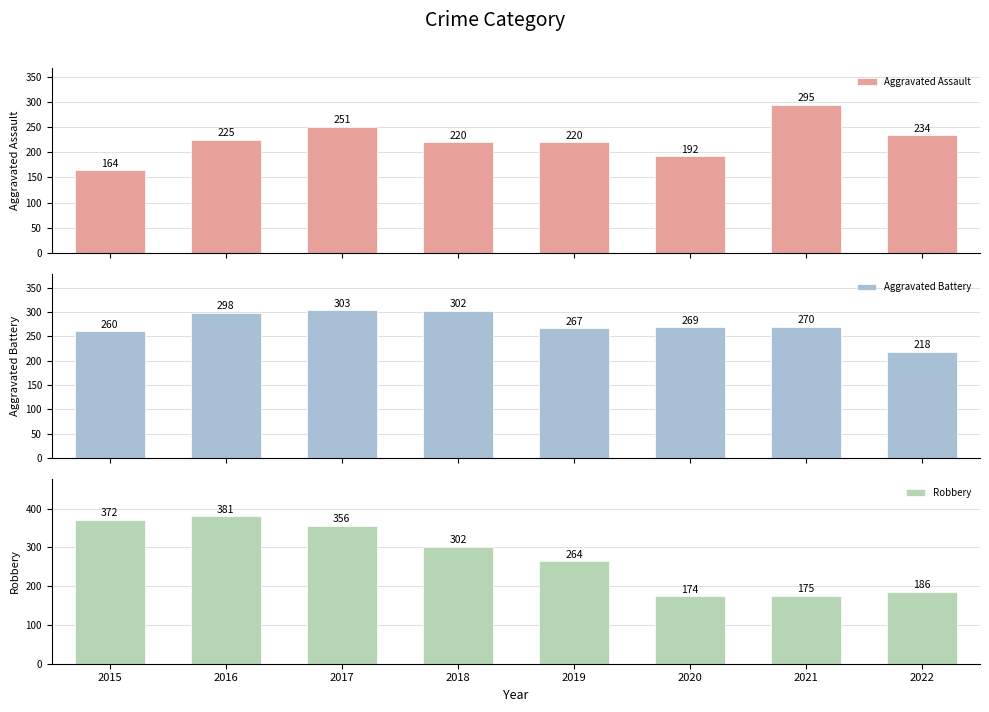

What is the value of the Aggravated Assault bar at the 1st from the left?

164